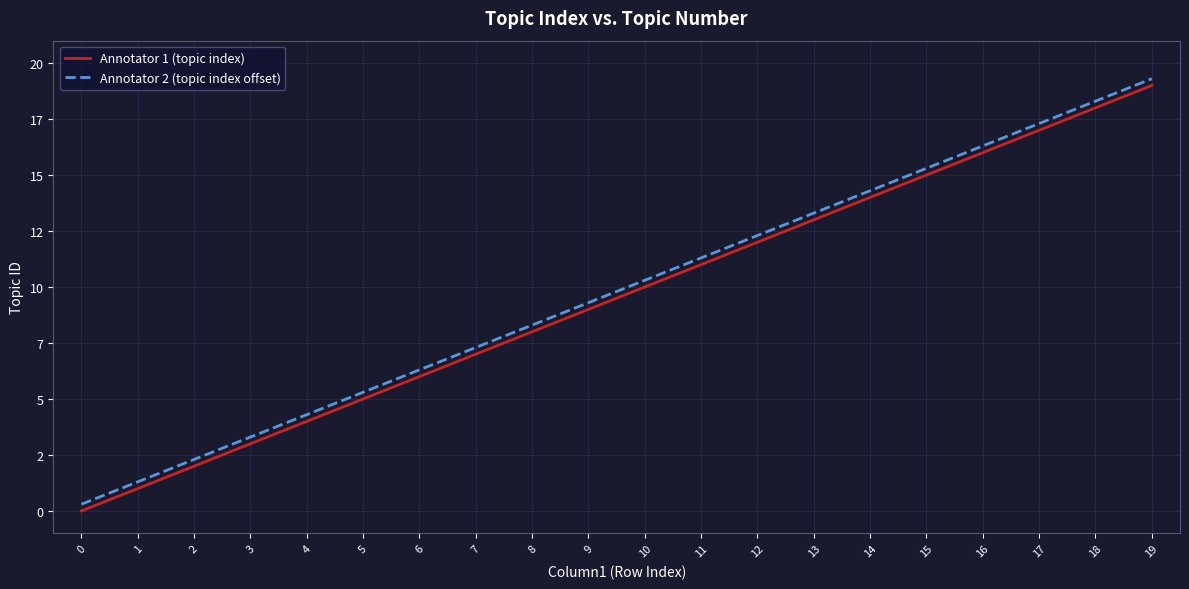

List the series in order of their peak value, highest first.

Annotator 2 (topic index offset), Annotator 1 (topic index)